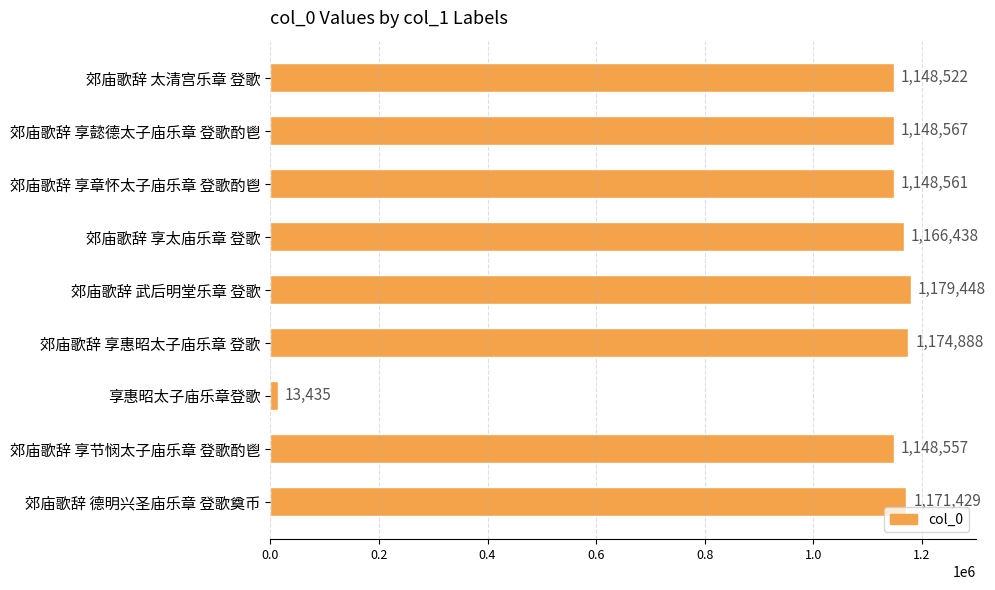

What is the change in value from 享惠昭太子庙乐章登歌 to 郊庙歌辞 享节悯太子庙乐章 登歌酌鬯?

+1135122